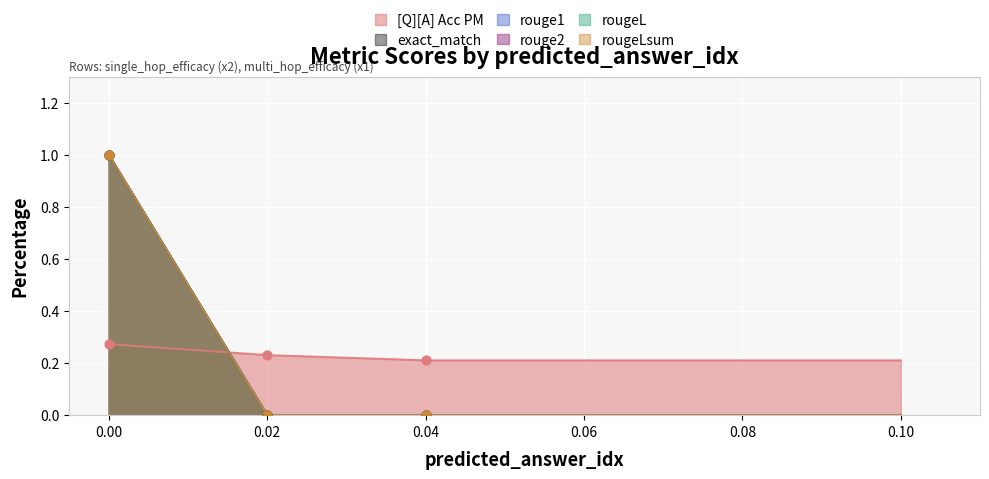

What are all the series names shown in the legend?

[Q][A] Acc PM, exact_match, rouge1, rouge2, rougeL, rougeLsum